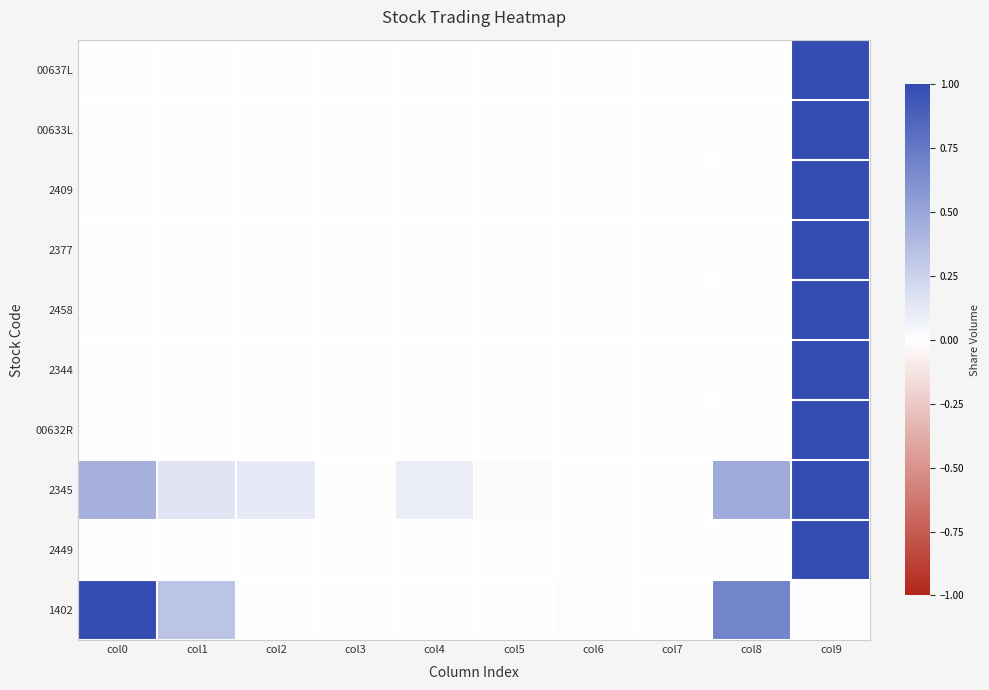

Which series has the largest range (max minus min)?

00637L